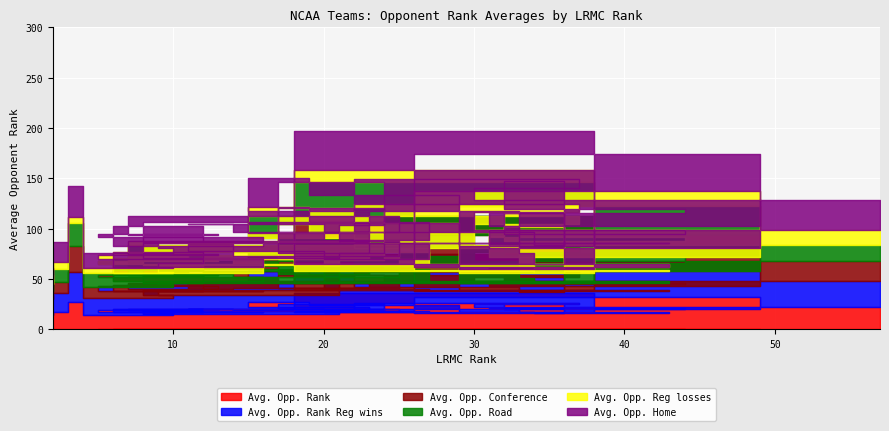

What is the difference between the highest and lowest values at 9?

83